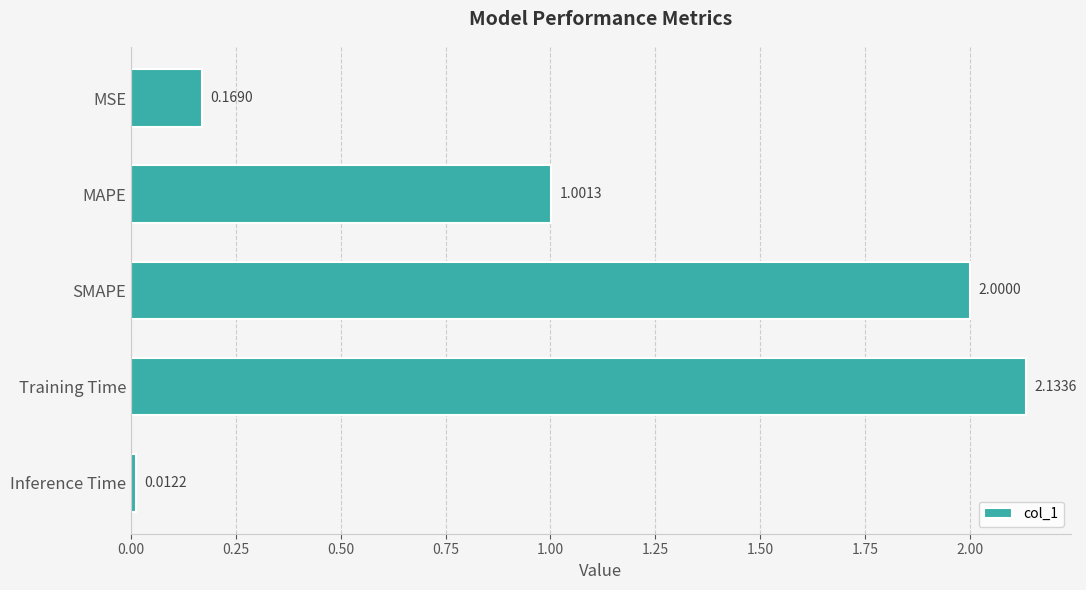

Does the chart contain any negative values?

No